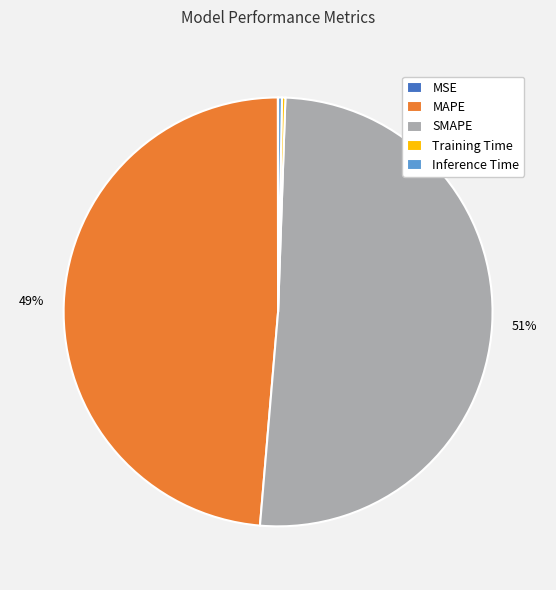

Do MAPE and Inference Time together represent more than half of the pie?

No